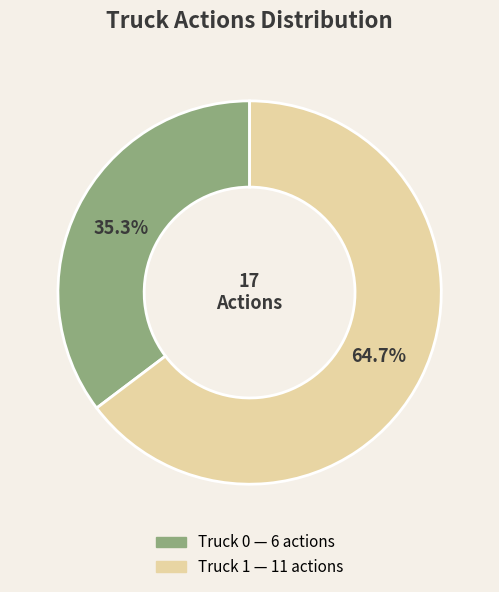

How many segments does this pie chart have?

2